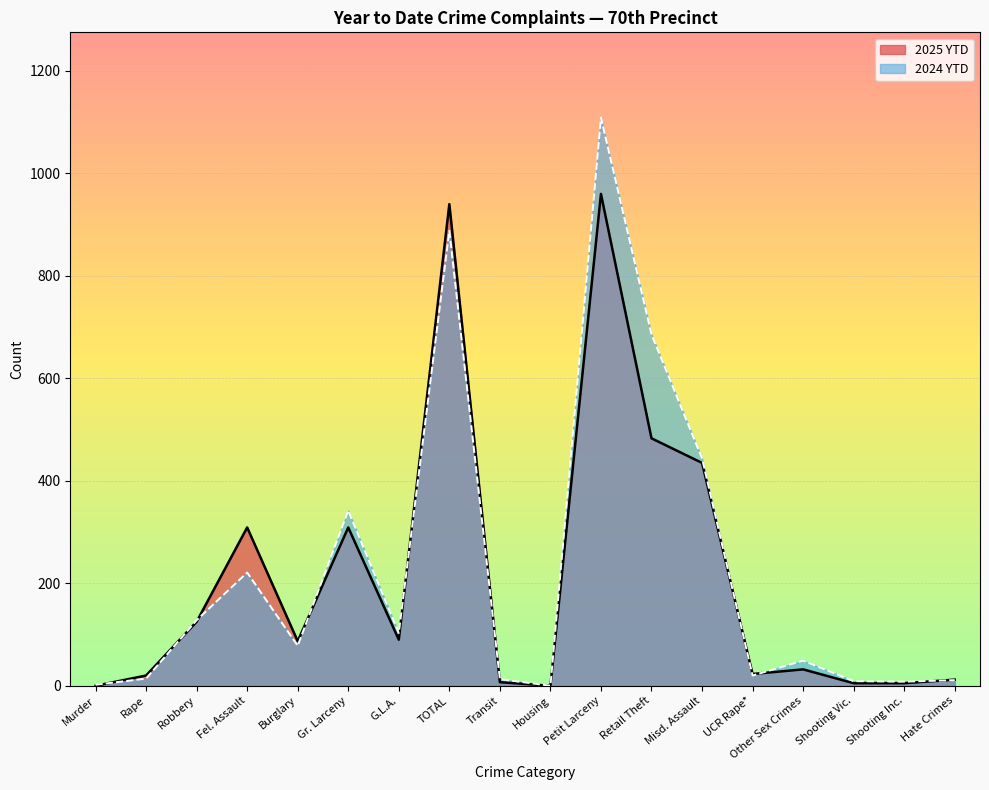

True or false: 2025 YTD and 2024 YTD intersect in this chart.

True